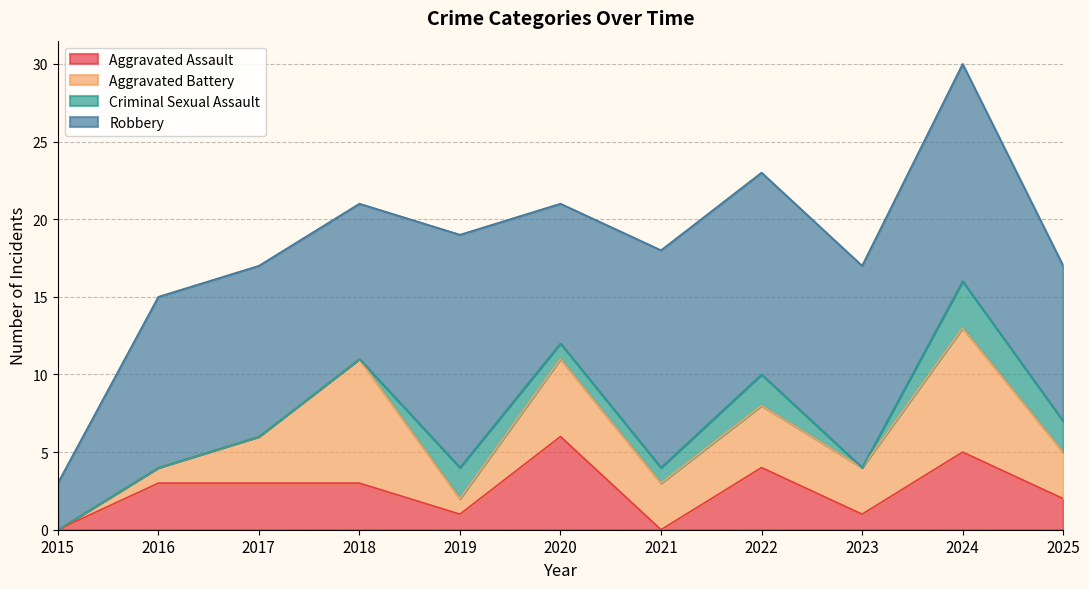

Which series has the widest spread of values?

Robbery